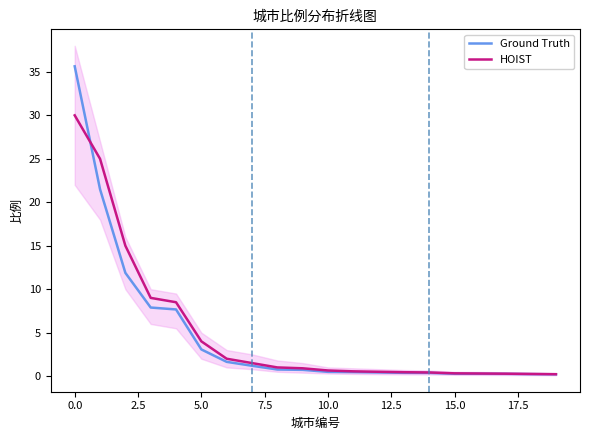

Rank the series by their maximum value, from lowest to highest.

HOIST, Ground Truth